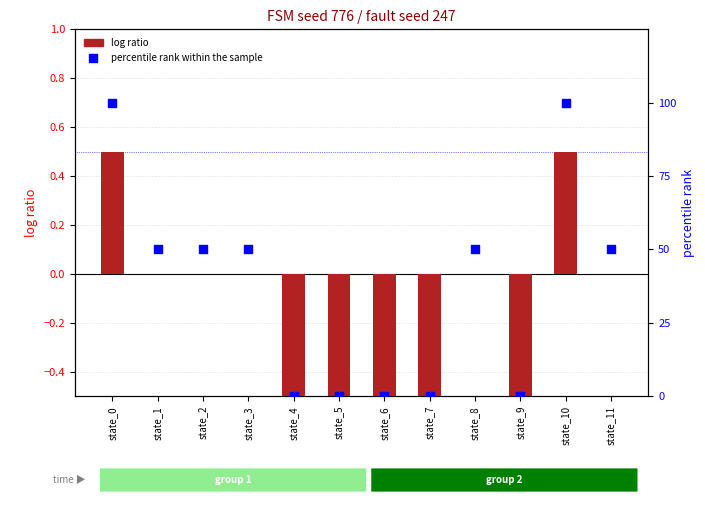

At which category is the sum across all series the highest?

state_0